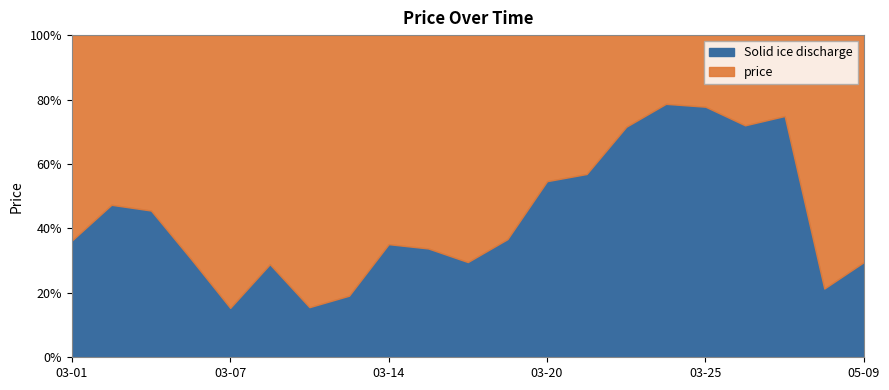

What are all the series names shown in the legend?

Solid ice discharge, price